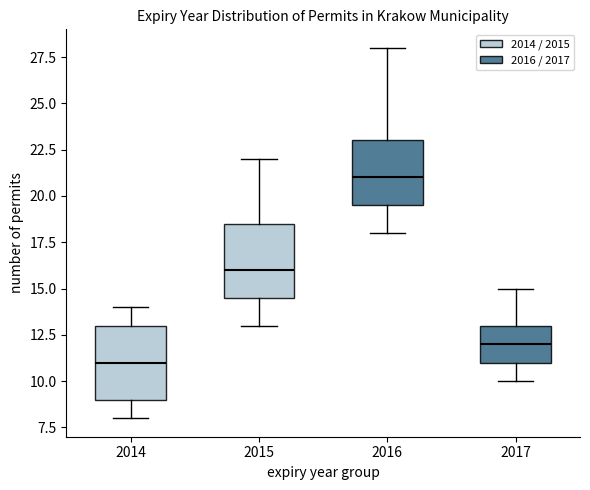

Which box has the lowest median line?

2014